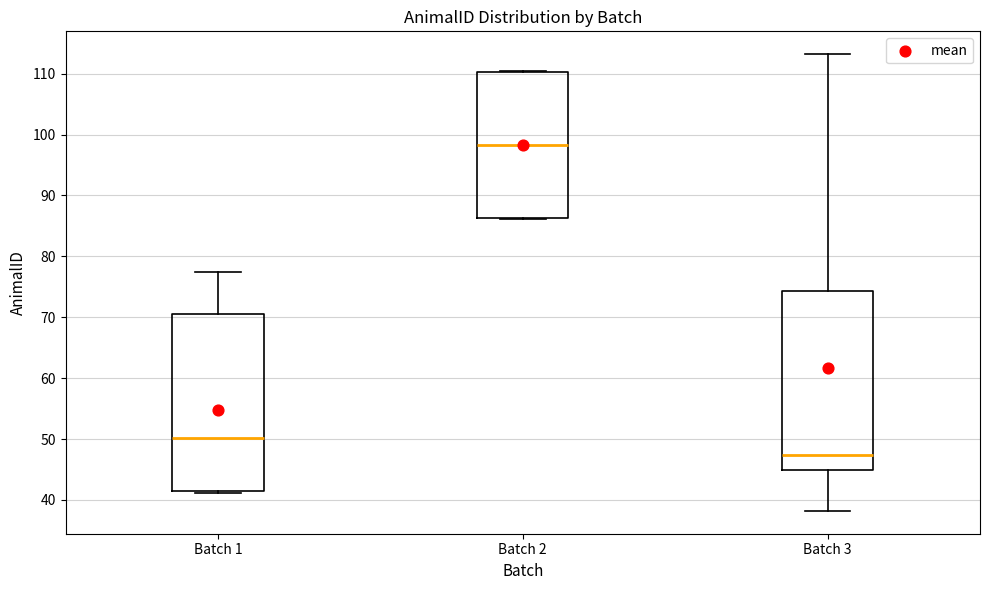

Where is the upper edge of the box for Batch 1 on the y-axis? The values are not printed on the chart, so give them approximately, as read against the axis.

70